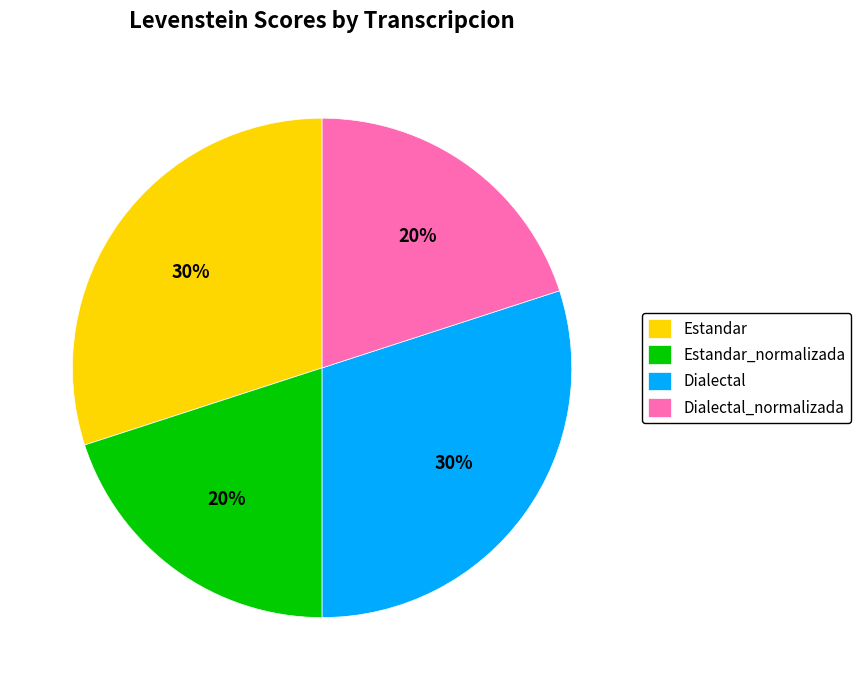

Count the number of slices in the pie.

4